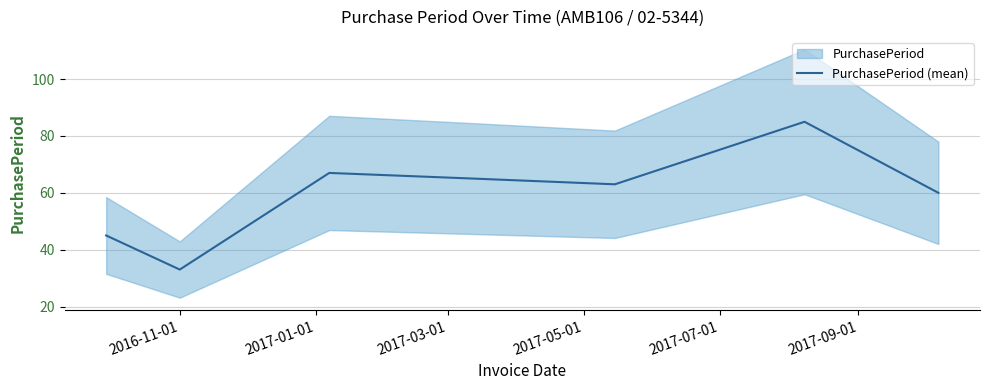

What is the highest value of the PurchasePeriod (mean) series?

85